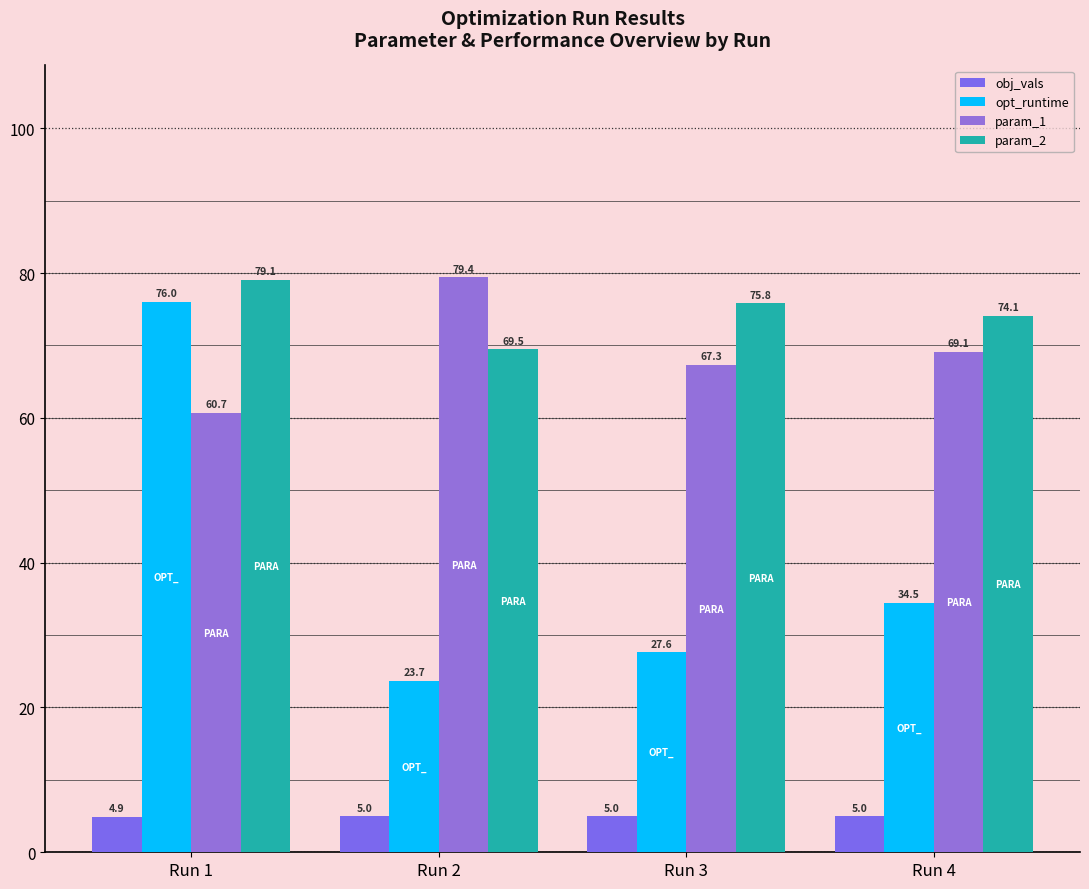

What is the total value across all series at Run 4?

182.7